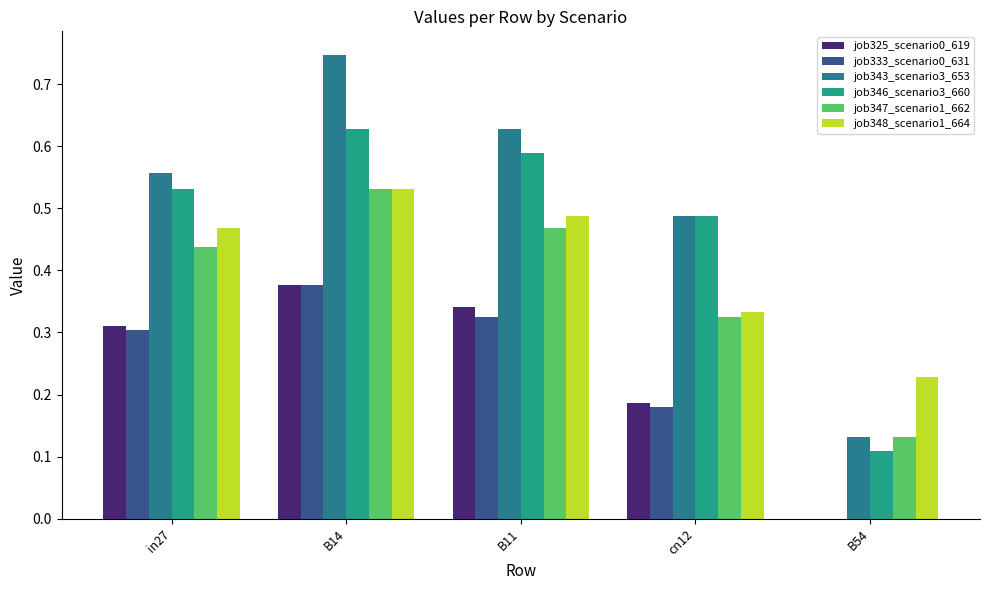

How many groups of bars are there?

5